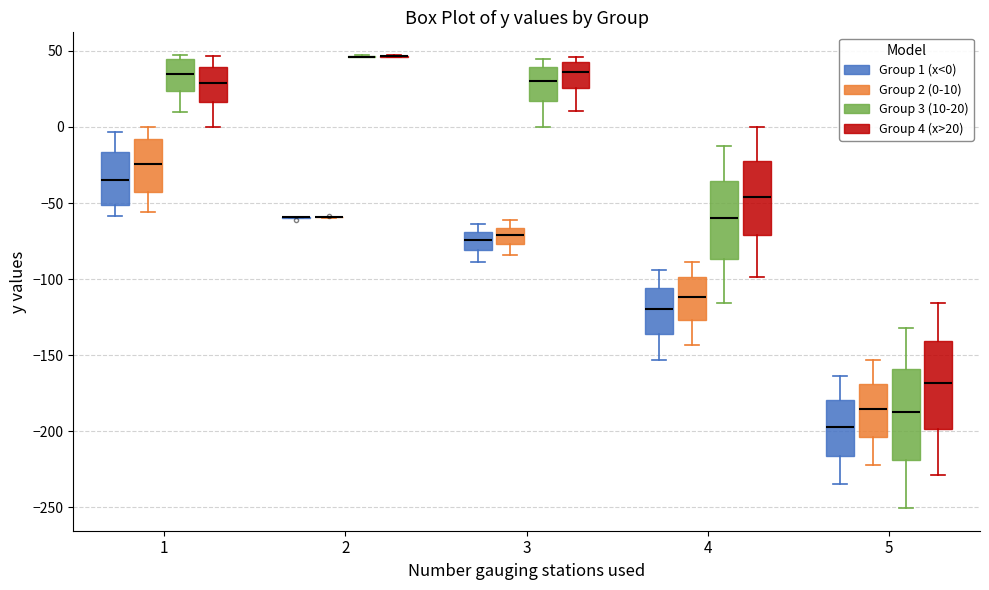

Reading left to right, transcribe this box plot: for each box, give where its median line is, the range the box spans, and where its two whiskers end, as read against the y-axis. The values are not printed on the chart, so give them approximately, as read against the axis.

1 (Group 1 (x<0)): median -35, box -50 to -15, whiskers -60 to -5
1 (Group 2 (0-10)): median -25, box -45 to -10, whiskers -55 to 0
1 (Group 3 (10-20)): median 35, box 25 to 45, whiskers 10 to 45 (just above the box's upper edge)
1 (Group 4 (x>20)): median 30, box 15 to 40, whiskers 0 to 45
2 (Group 1 (x<0)): box collapsed to a line at -60, whiskers -60 to -60
2 (Group 2 (0-10)): box collapsed to a line at -60, whiskers -60 to -60
2 (Group 3 (10-20)): box collapsed to a line at 45, whiskers 45 to 45
2 (Group 4 (x>20)): box collapsed to a line at 45, whiskers 45 to 45
3 (Group 1 (x<0)): median -75, box -80 to -70, whiskers -90 to -65
3 (Group 2 (0-10)): median -70, box -75 to -65, whiskers -85 to -60
3 (Group 3 (10-20)): median 30, box 15 to 40, whiskers 0 to 45
3 (Group 4 (x>20)): median 35, box 25 to 45, whiskers 10 to 45 (just above the box's upper edge)
4 (Group 1 (x<0)): median -120, box -135 to -105, whiskers -155 to -95
4 (Group 2 (0-10)): median -110, box -125 to -100, whiskers -145 to -90
4 (Group 3 (10-20)): median -60, box -85 to -35, whiskers -115 to -10
4 (Group 4 (x>20)): median -45, box -70 to -20, whiskers -100 to 0
5 (Group 1 (x<0)): median -195, box -215 to -180, whiskers -235 to -165
5 (Group 2 (0-10)): median -185, box -205 to -170, whiskers -220 to -155
5 (Group 3 (10-20)): median -190, box -220 to -160, whiskers -250 to -130
5 (Group 4 (x>20)): median -170, box -200 to -140, whiskers -230 to -115